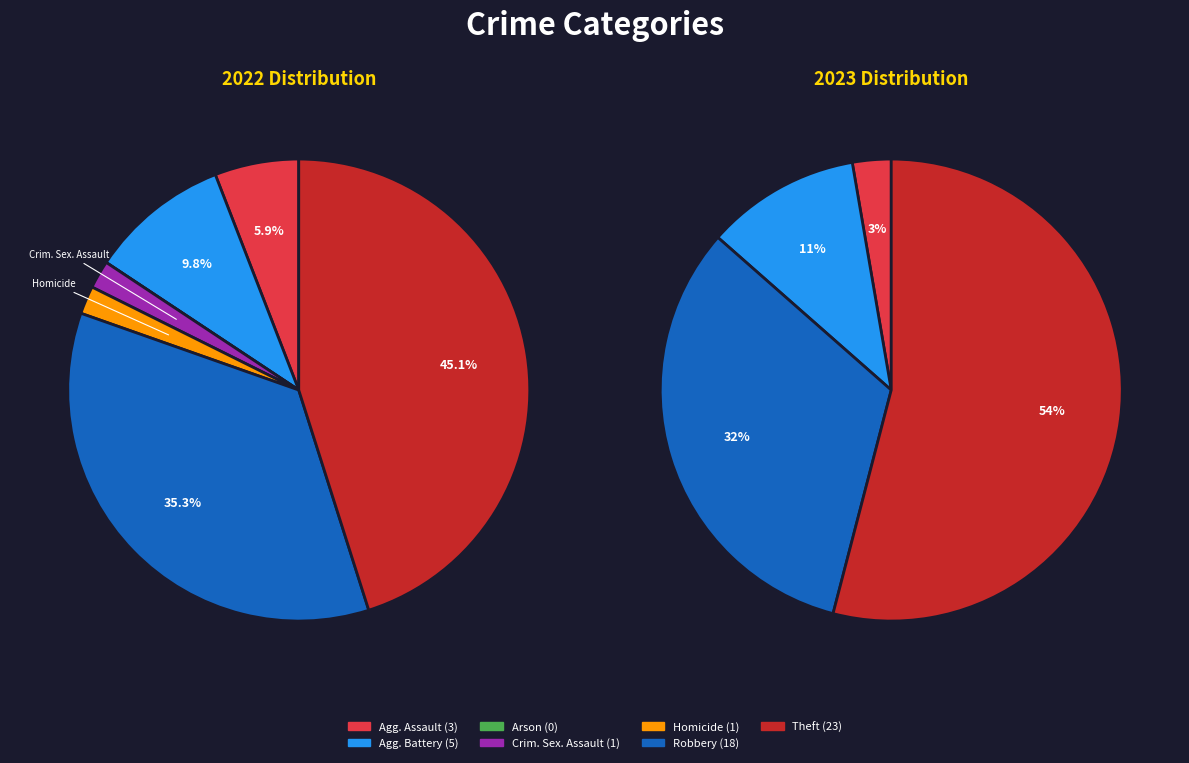

Which series changed the most between Criminal Sexual Assault and Robbery?

values_2022